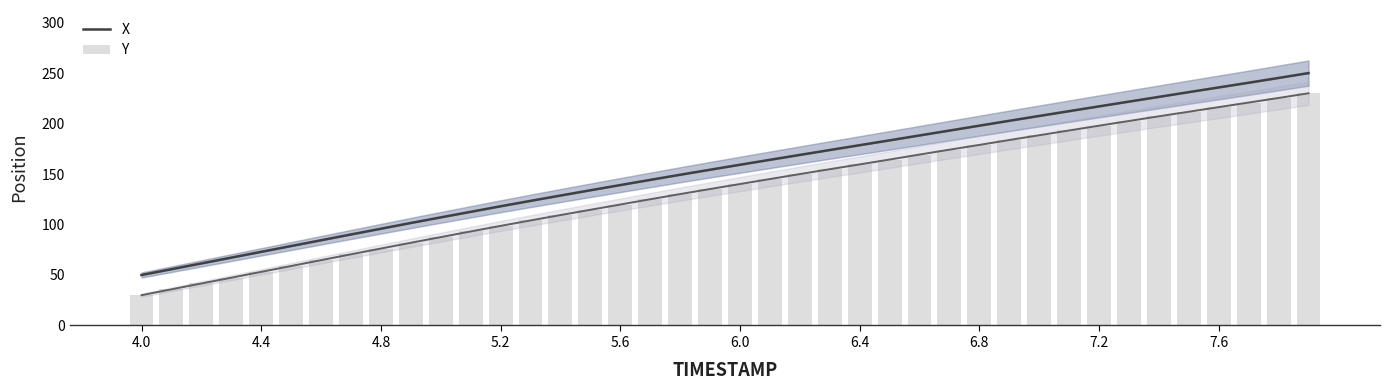

At 6.8, list the series in order from largest to smallest.

X, Y